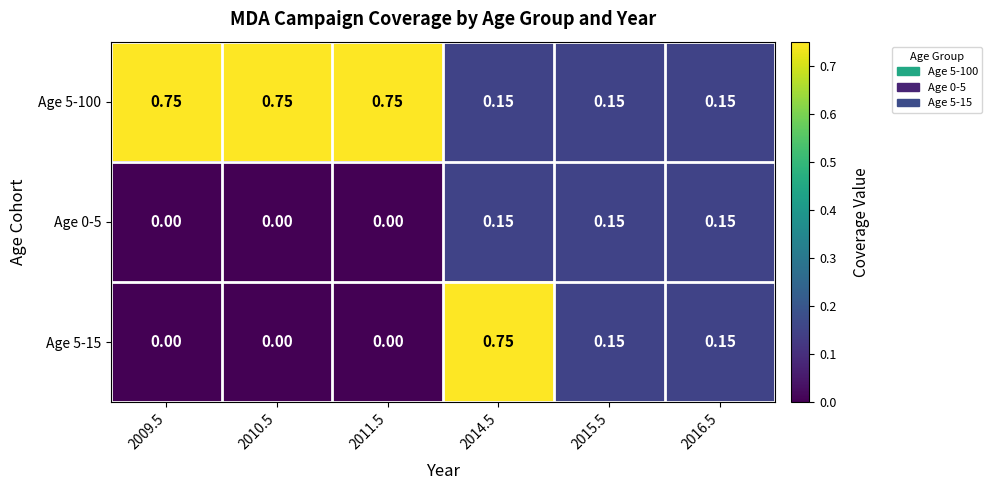

Is the value of Age 5-100 at 2009.5 greater than the value of Age 0-5 at 2009.5?

Yes